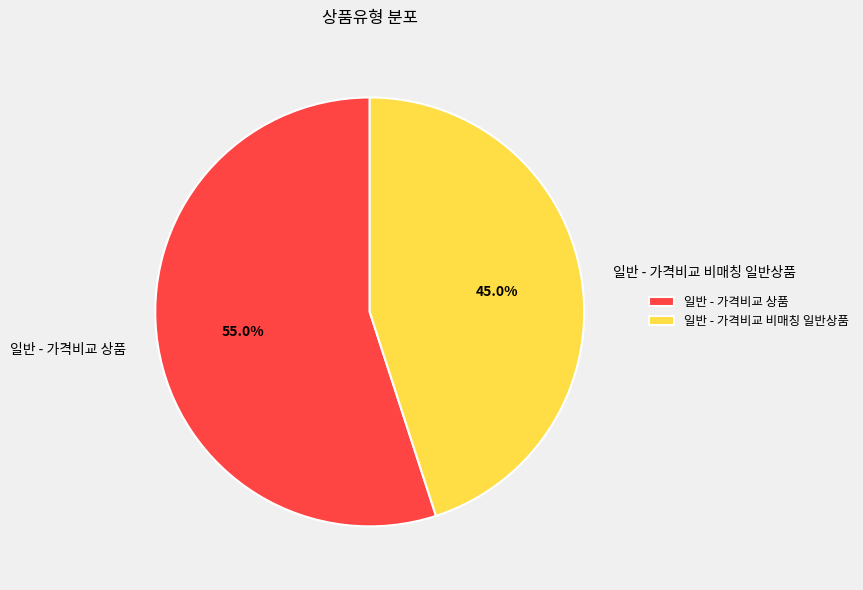

To the nearest percent, what is the difference between the largest and smallest slice percentages?

10%